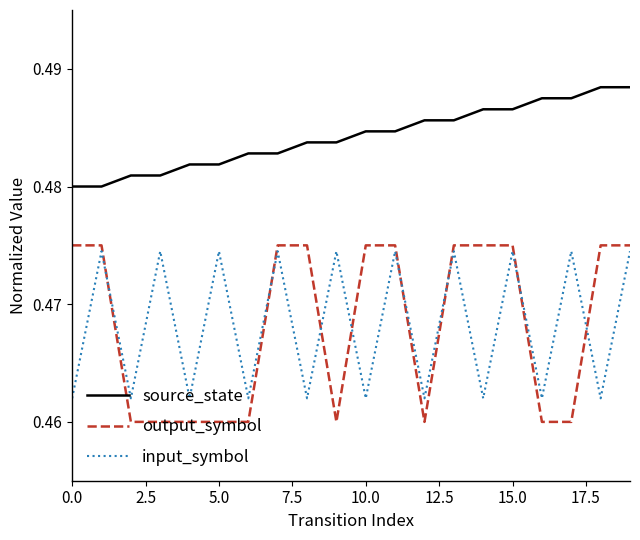

At how many categories does at least one series exceed 0?

20